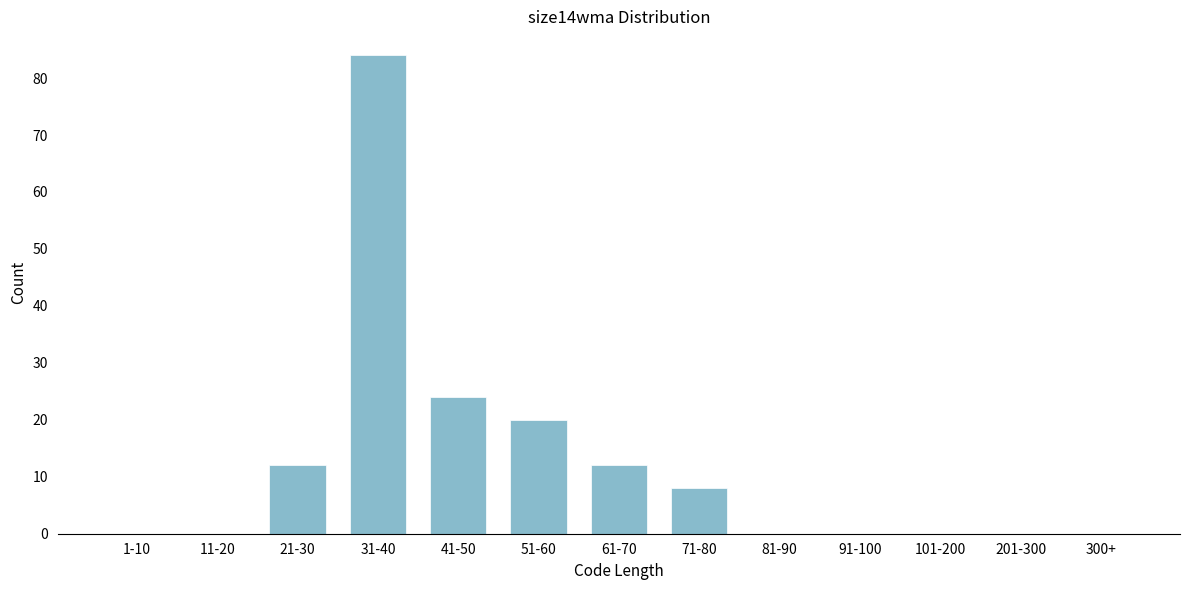

Reading left to right, transcribe all the data shown in this chart.

1-10=0	11-20=0	21-30=12	31-40=84	41-50=24	51-60=20	61-70=12	71-80=8	81-90=0	91-100=0	101-200=0	201-300=0	300+=0